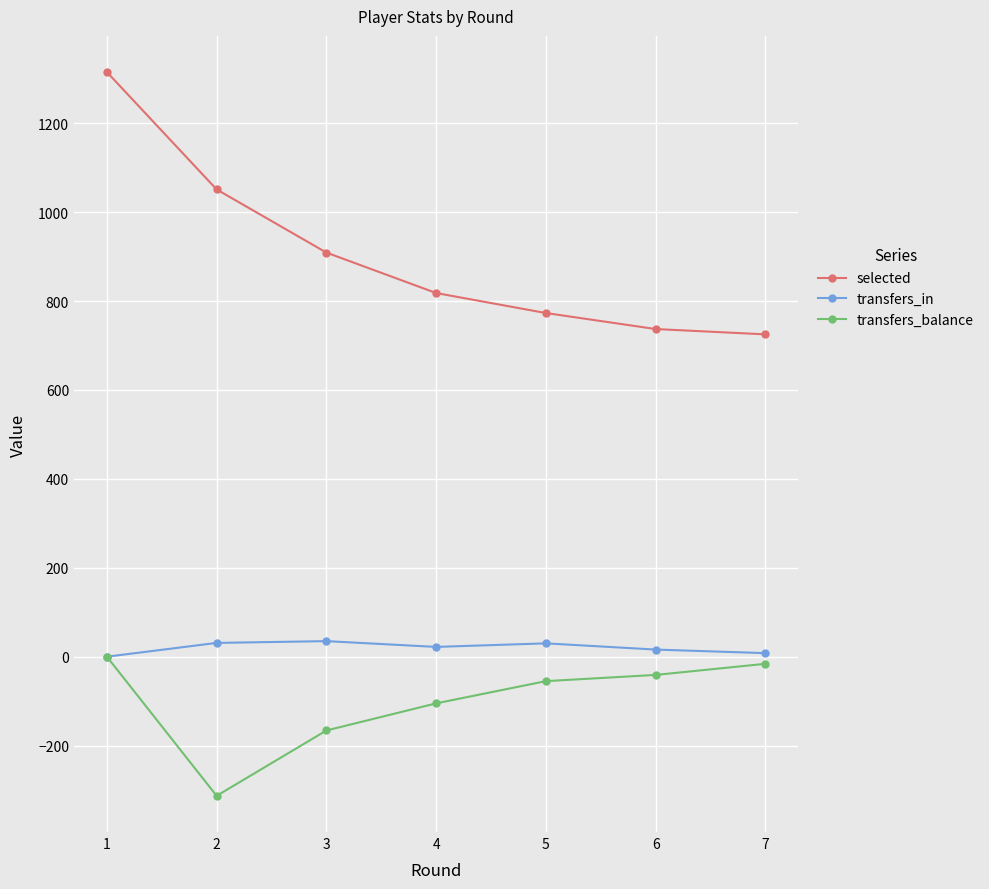

True or false: transfers_balance and selected cross at least once.

False